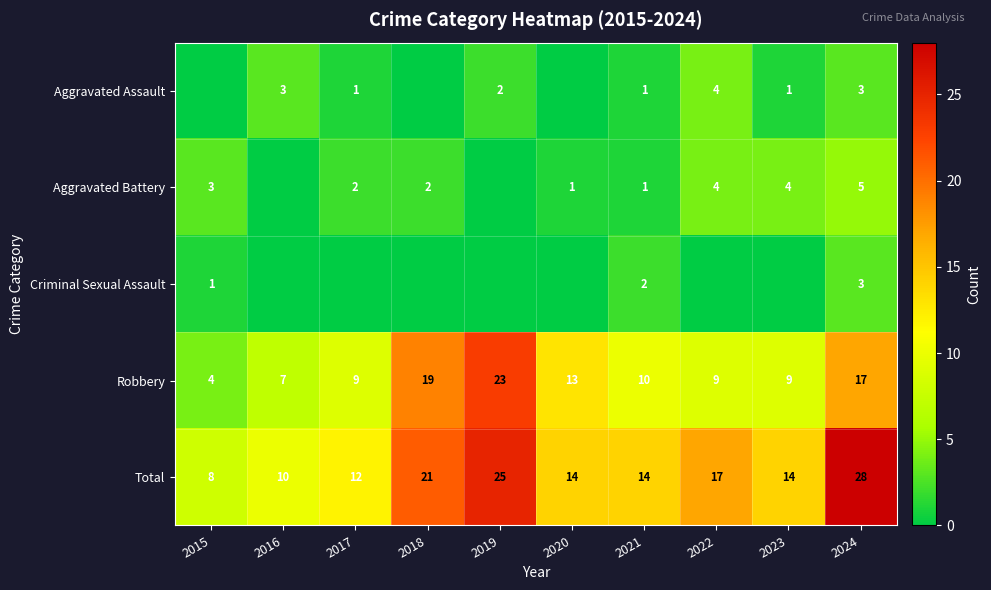

What value does the Robbery series have at 2019?

23